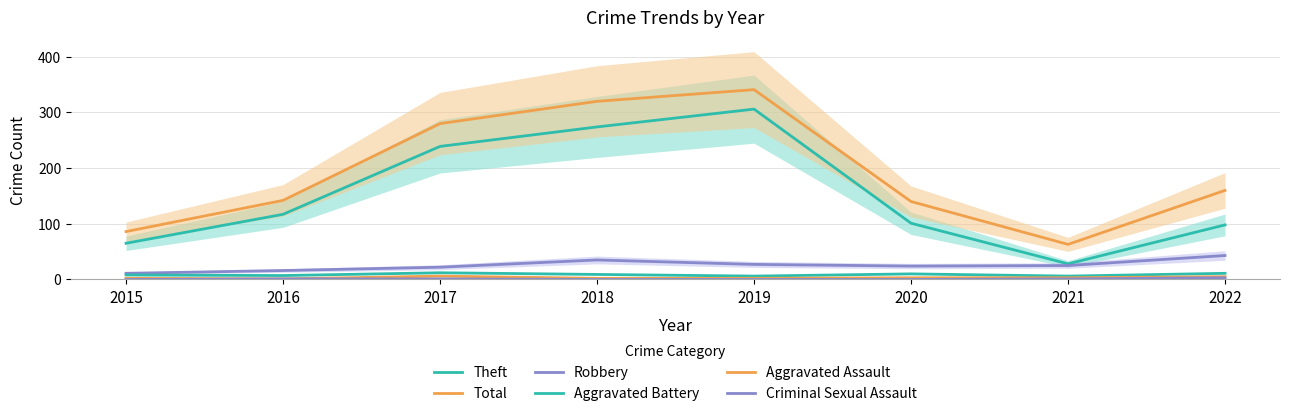

At which category is the sum across all series the highest?

2019